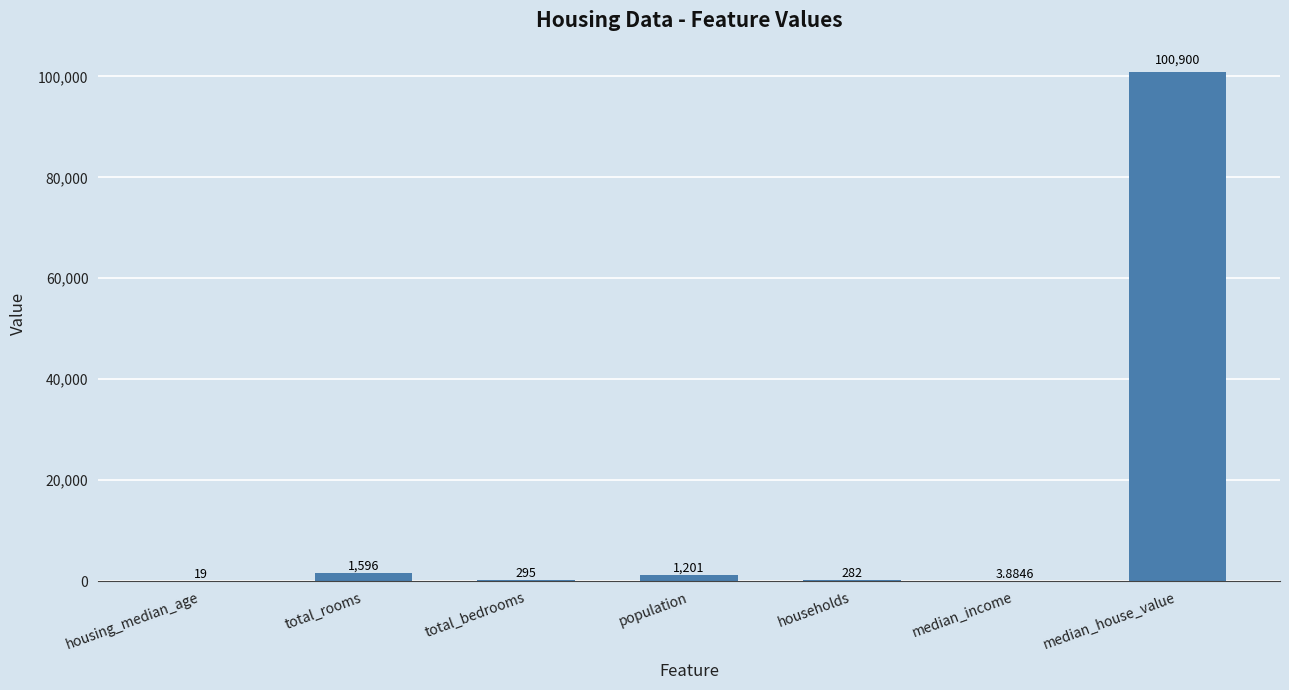

At which category does the chart reach its peak across all series?

median_house_value